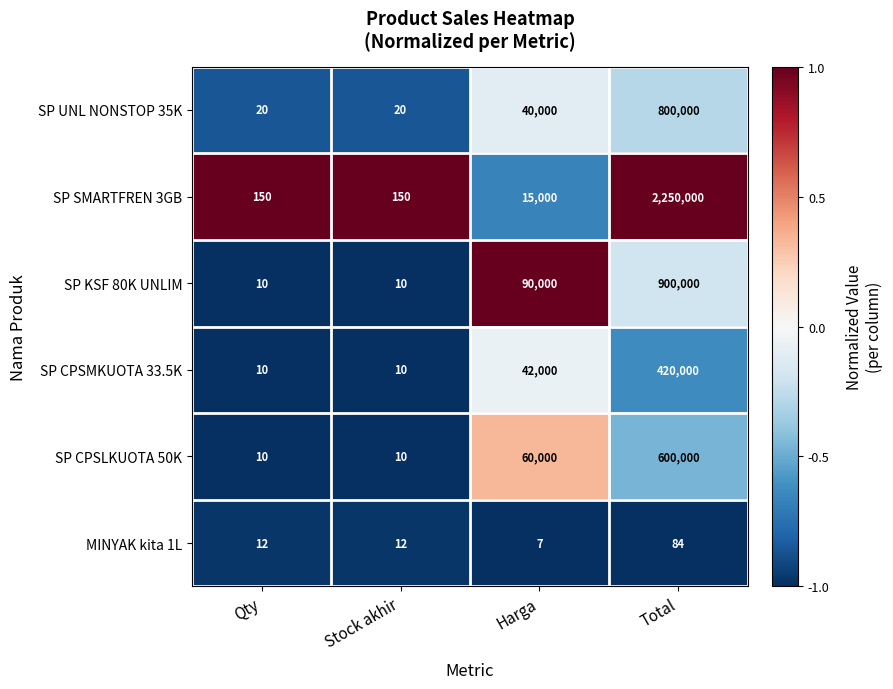

Between Stock akhir and Total, which series saw the biggest shift?

SP SMARTFREN 3GB